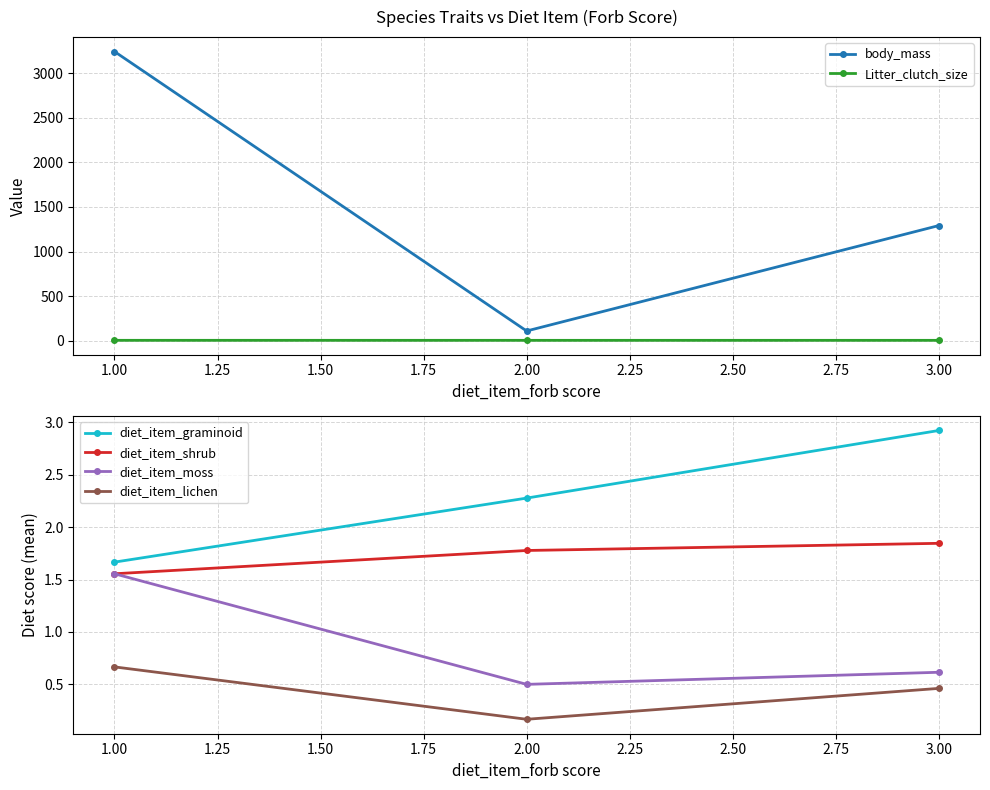

Rank the categories by diet_item_moss value from highest to lowest.

1.00, 3.00, 2.00